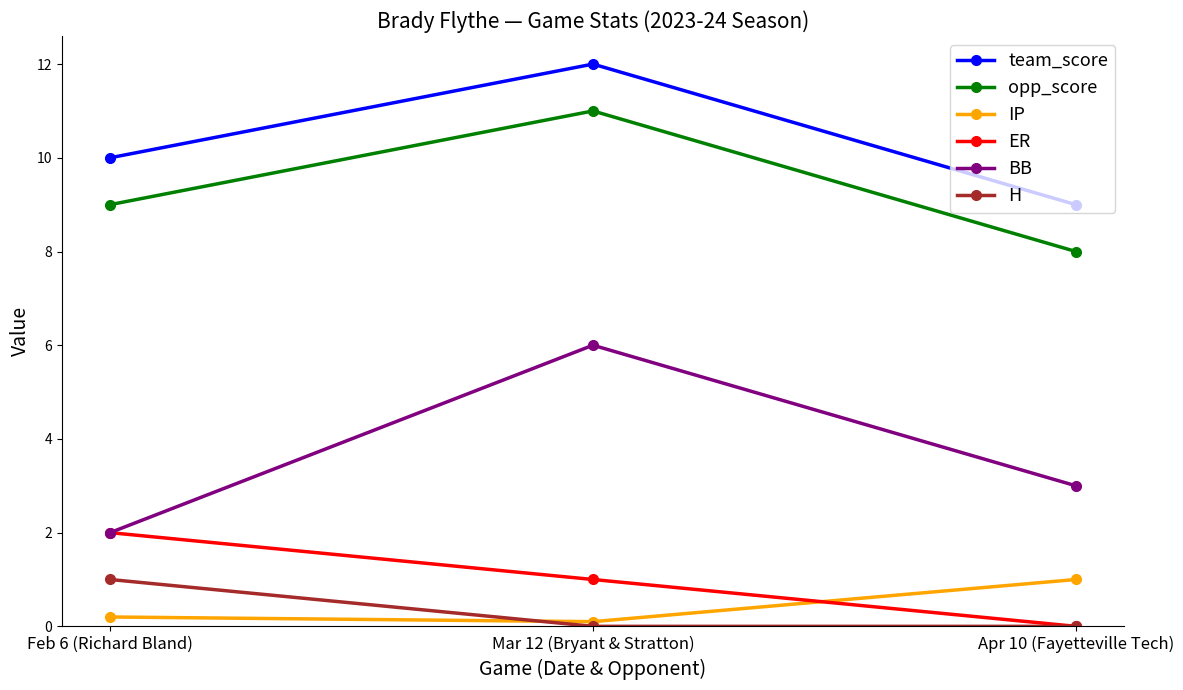

What are all the series names shown in the legend?

team_score, opp_score, IP, ER, BB, H